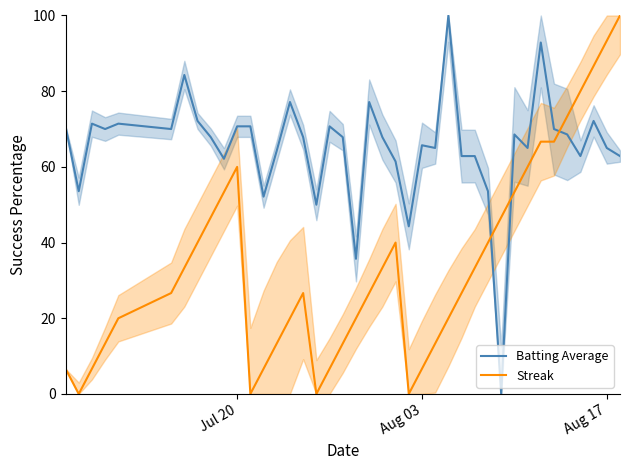

After their last crossing, which series has the higher values: Batting Average or Streak?

Streak